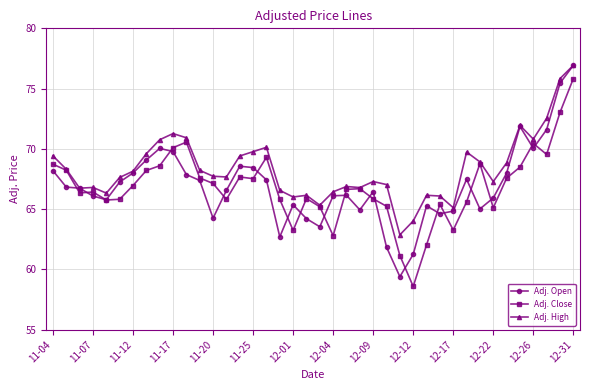

What is the smallest value displayed?

58.6